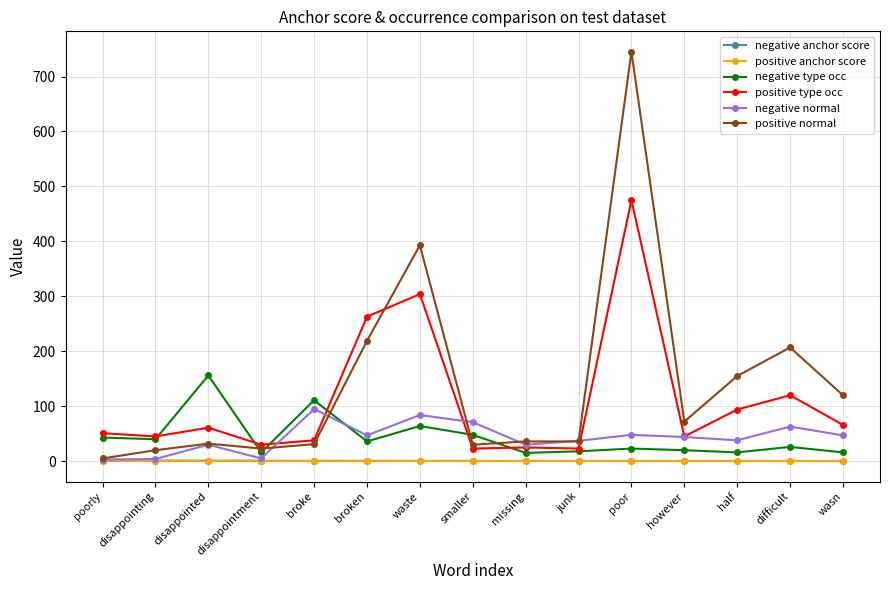

Count the number of categories in the chart.

15